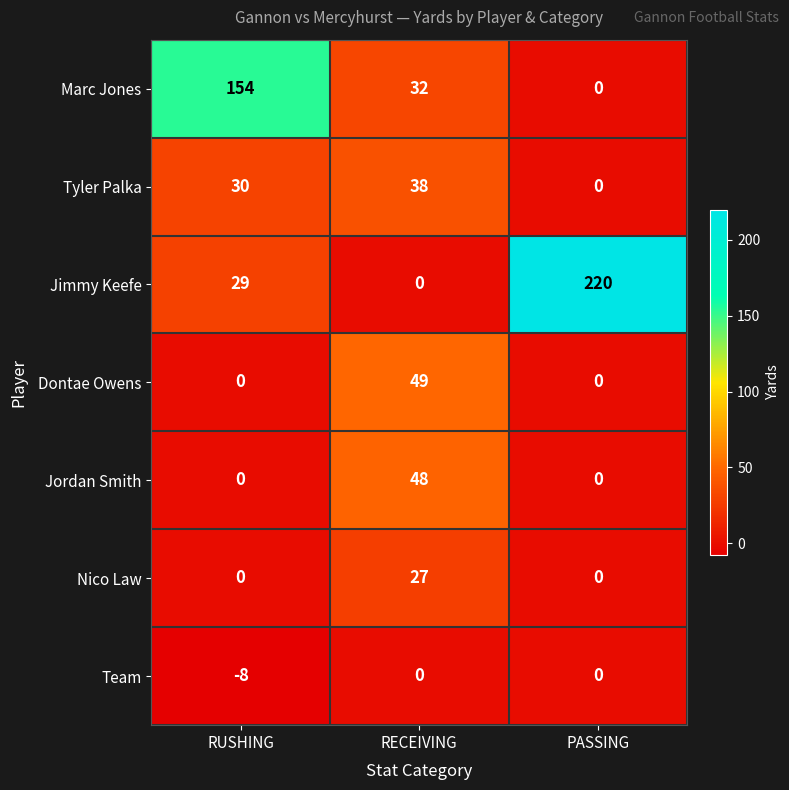

The value of Nico Law at PASSING is 0. True or false?

True